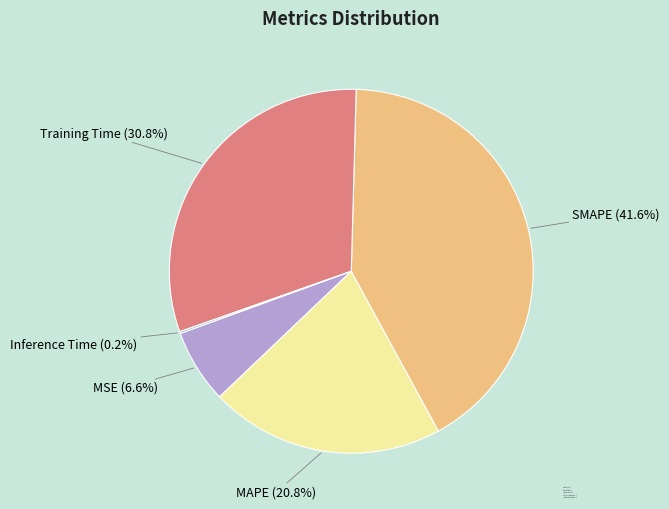

Does MSE (6.6%) represent more than half of the total?

No